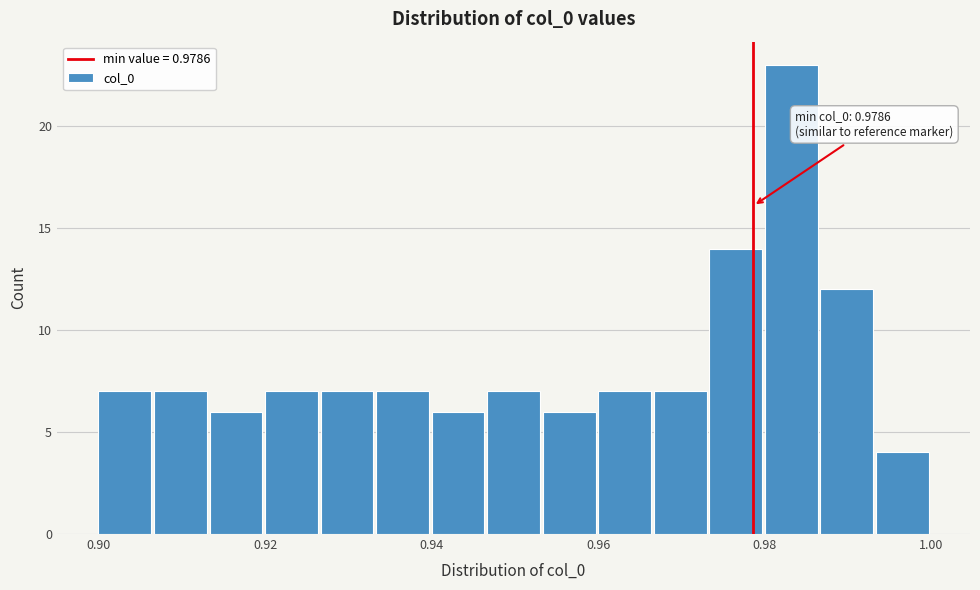

Around what value on the x-axis is the tallest bar? Give the approximate position of its centre, as read against the axis.

0.984